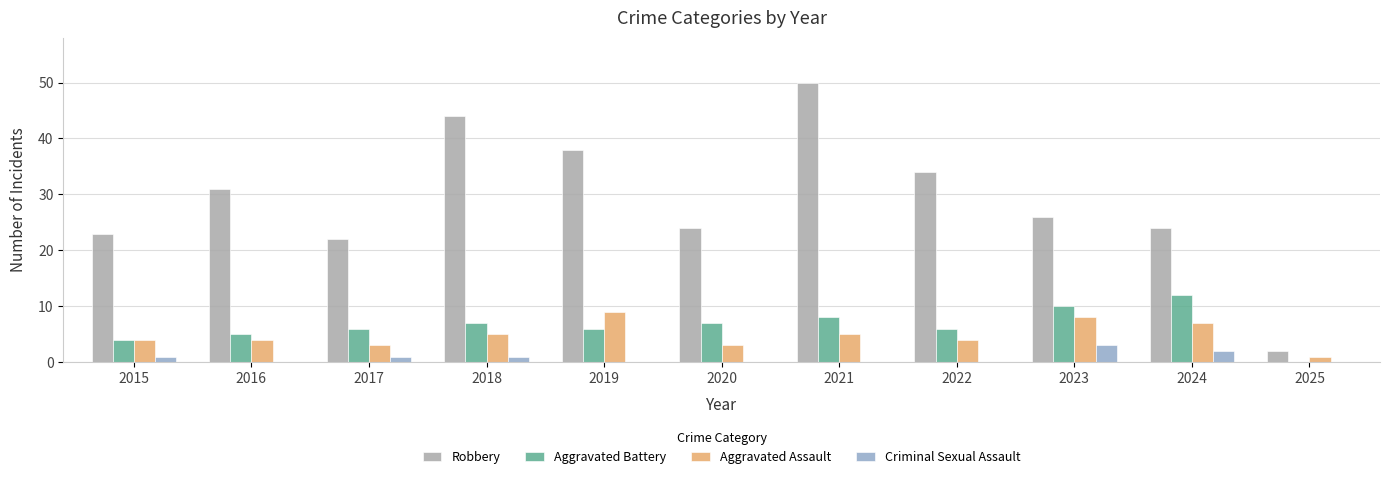

Between 2018 and 2023, which series saw the biggest shift?

Robbery